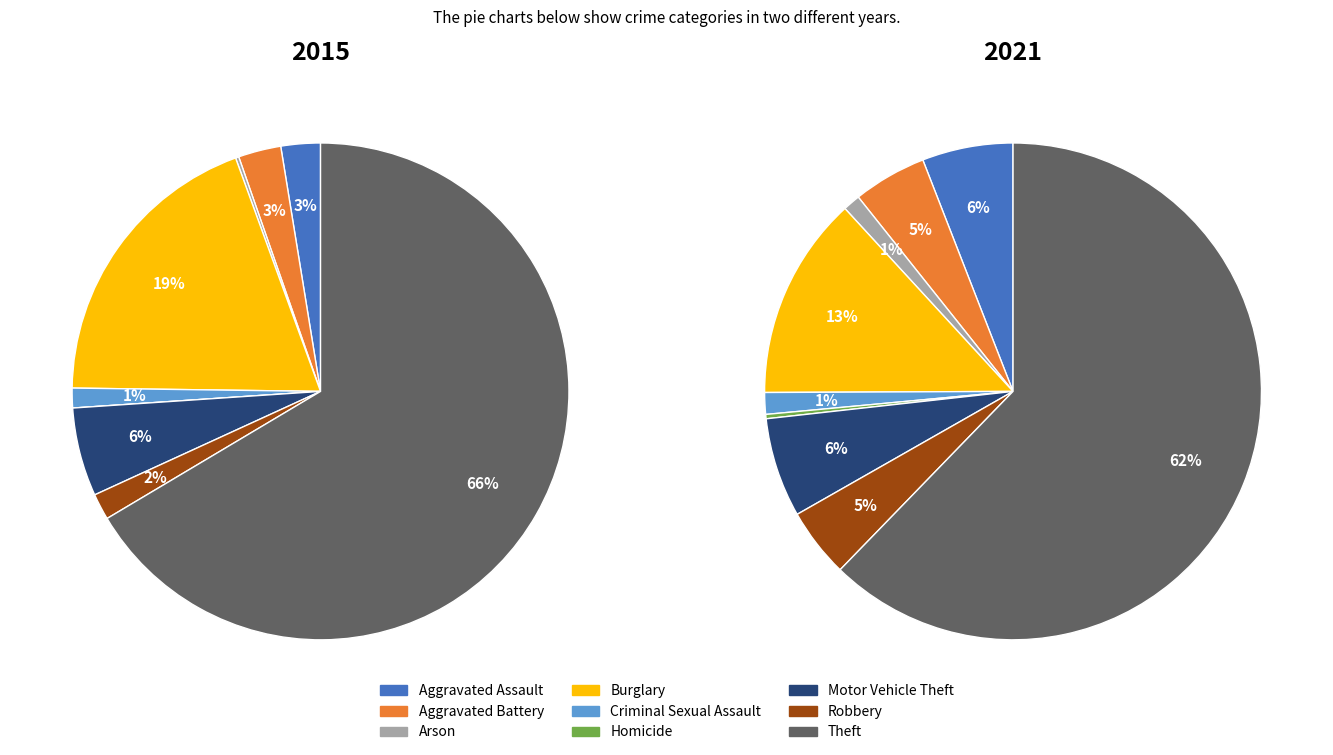

True or false: Criminal Sexual Assault accounts for 11% of the total.

False